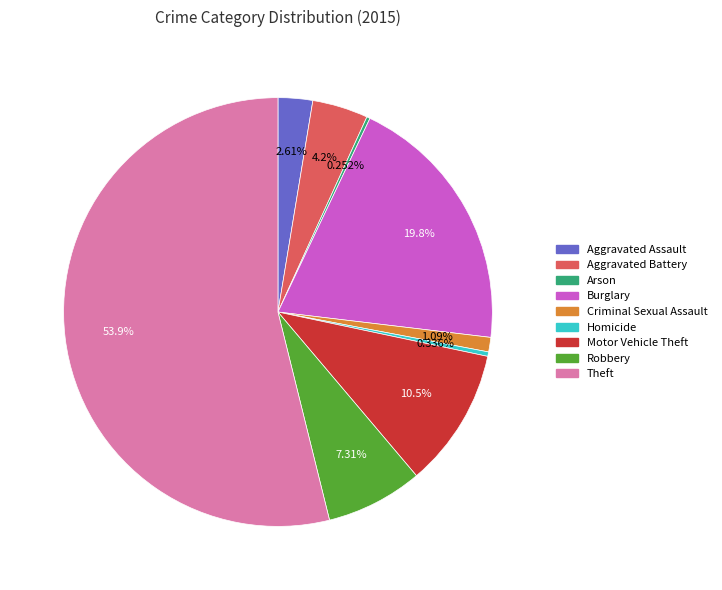

True or false: Theft accounts for 65% of the total.

False